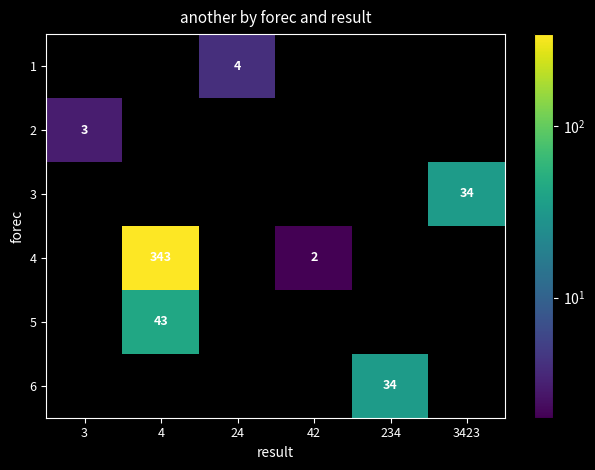

List the labels in order of row_3 value, smallest first.

3, 4, 24, 42, 234, 3423